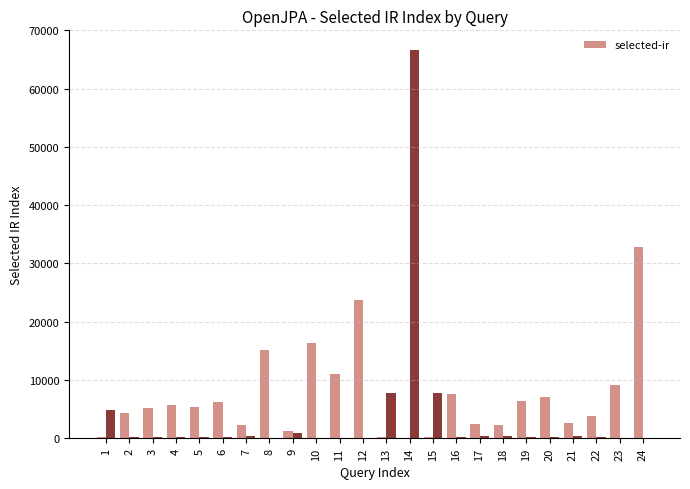

What is the sum of all selected-ir values?

171376